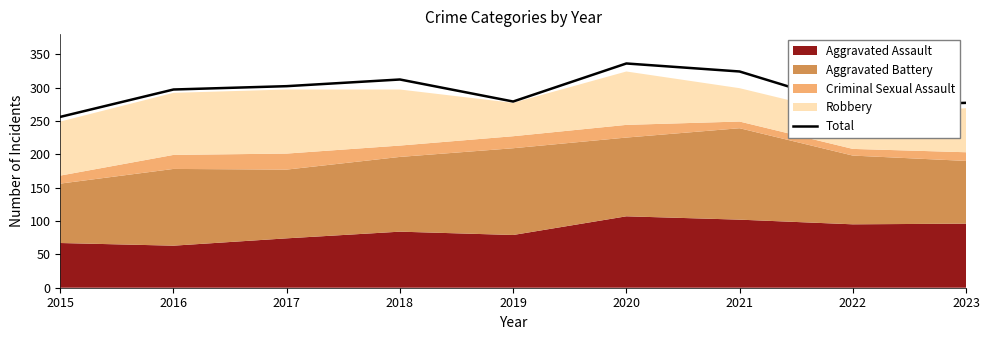

At which label does Total reach its minimum?

2015